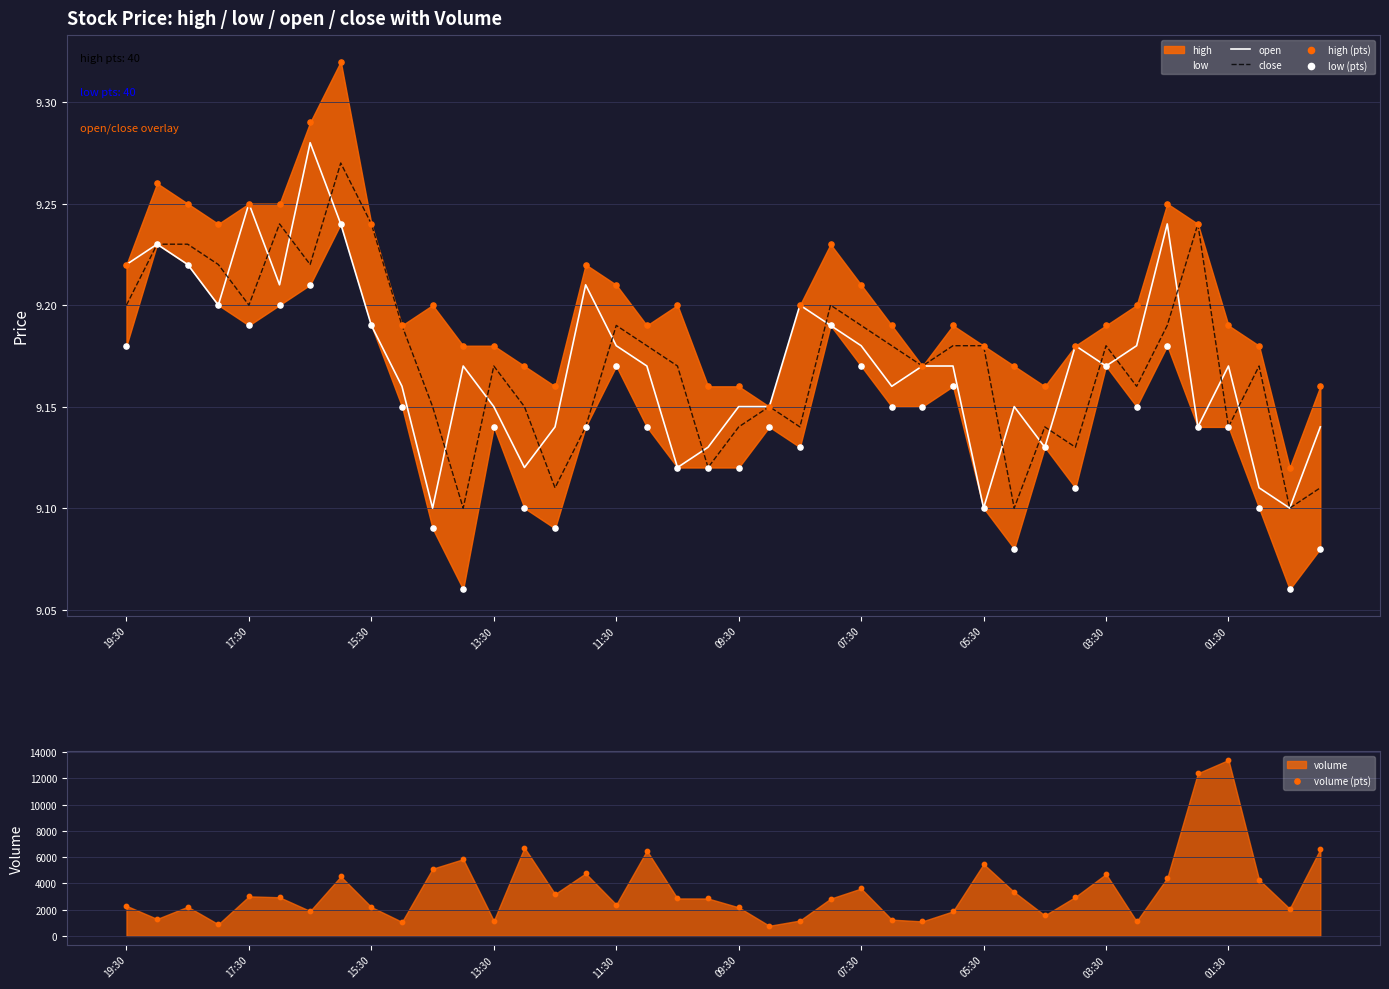

Is the value of volume (pts) at 28 greater than the value of open at 27?

Yes